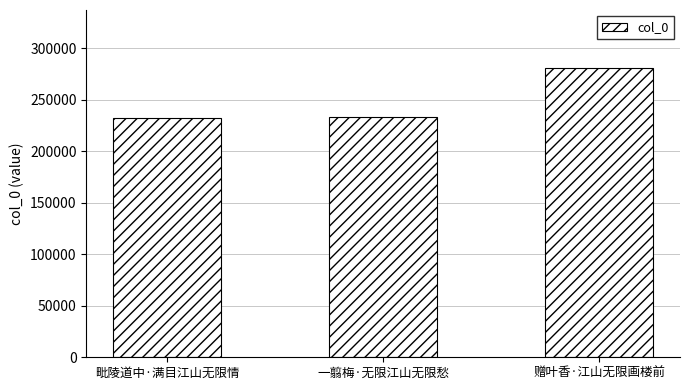

What position from the right is 一翦梅·无限江山无限愁?

2